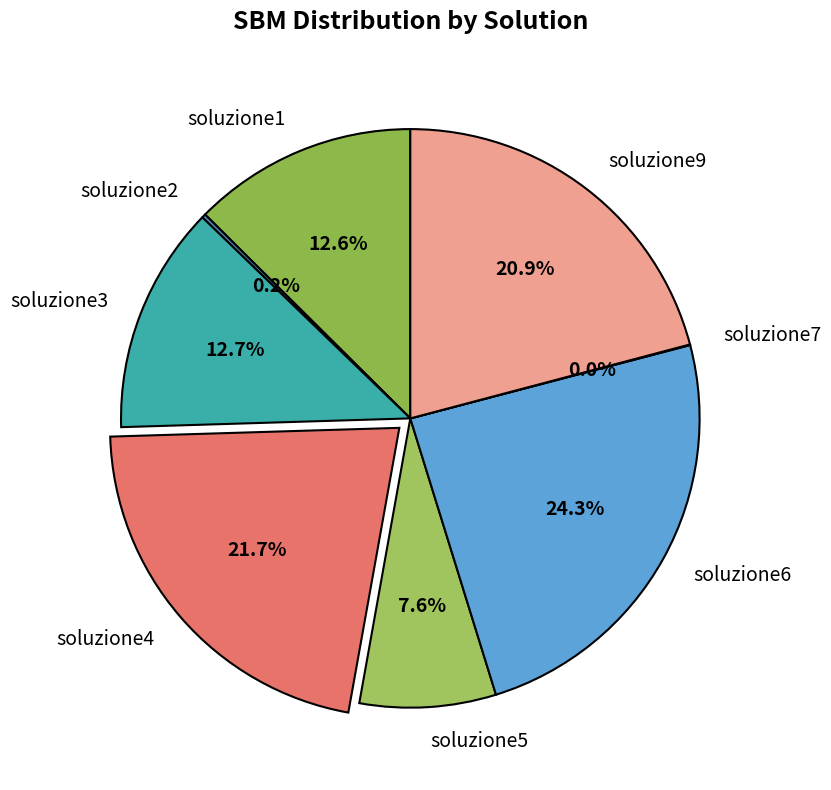

Between soluzione5 and soluzione3, which is larger?

soluzione3